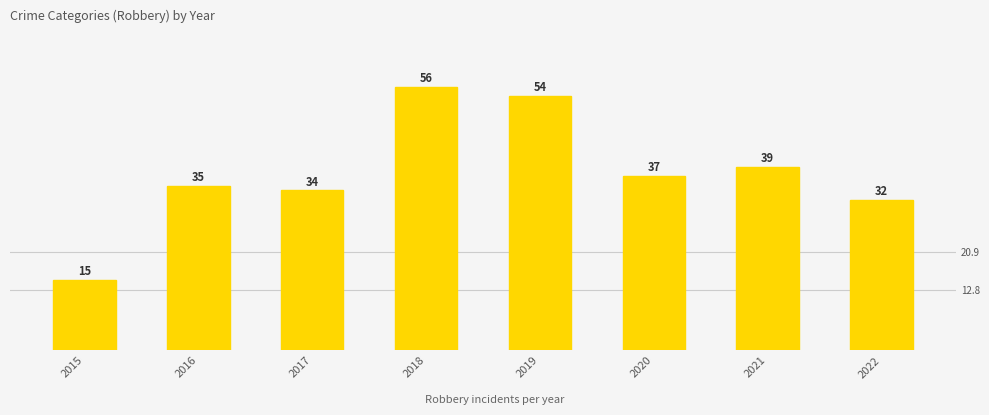

List the labels in order of value, largest first.

2018, 2019, 2021, 2020, 2016, 2017, 2022, 2015